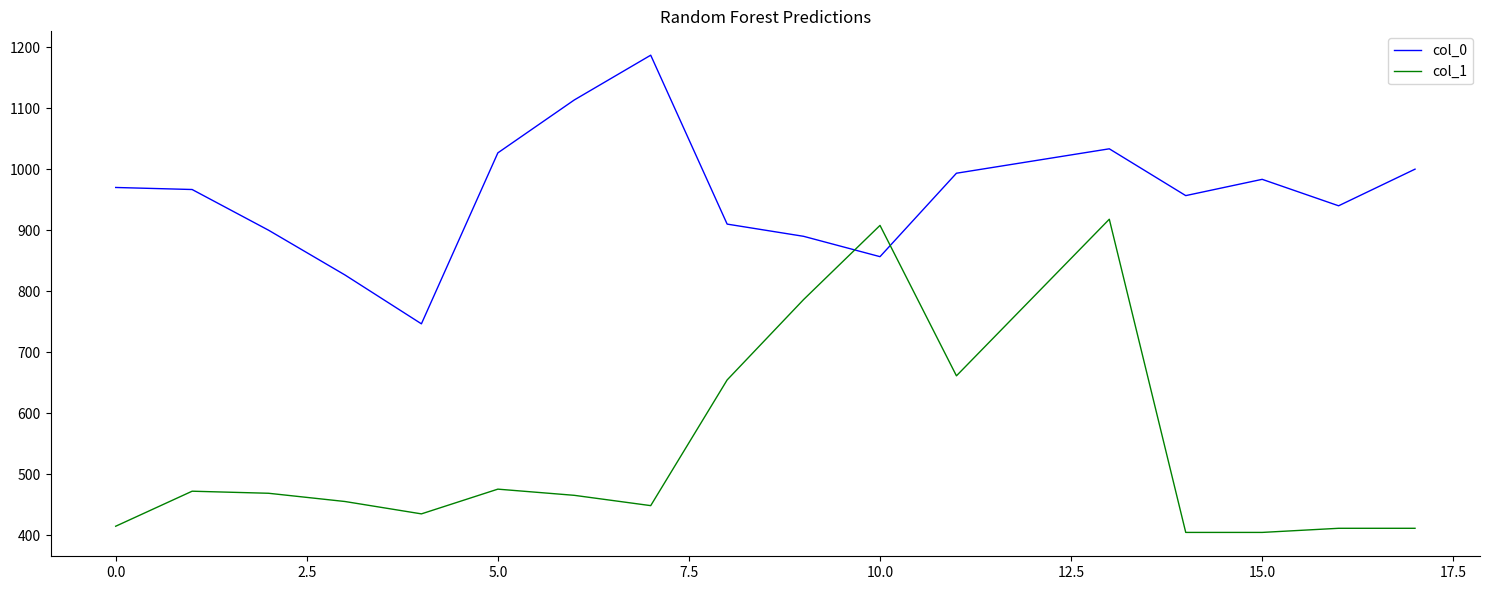

At how many categories does at least one series exceed 609?

18